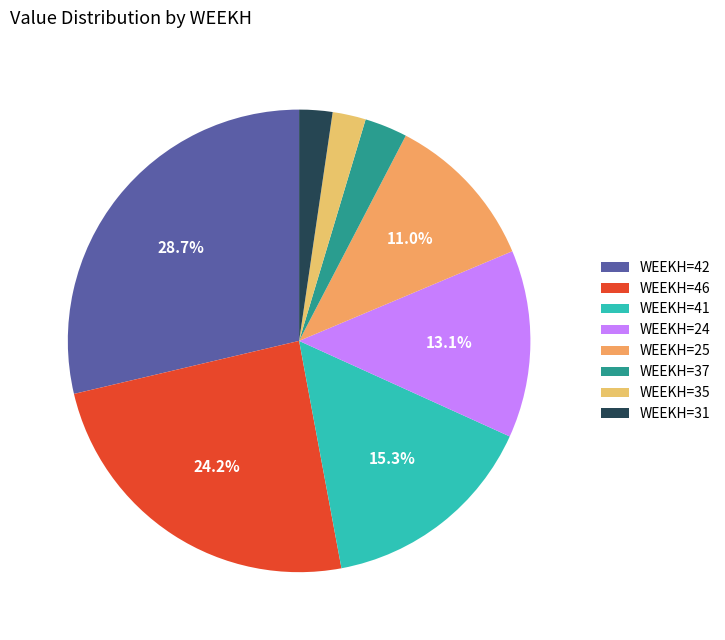

How many segments does this pie chart have?

8